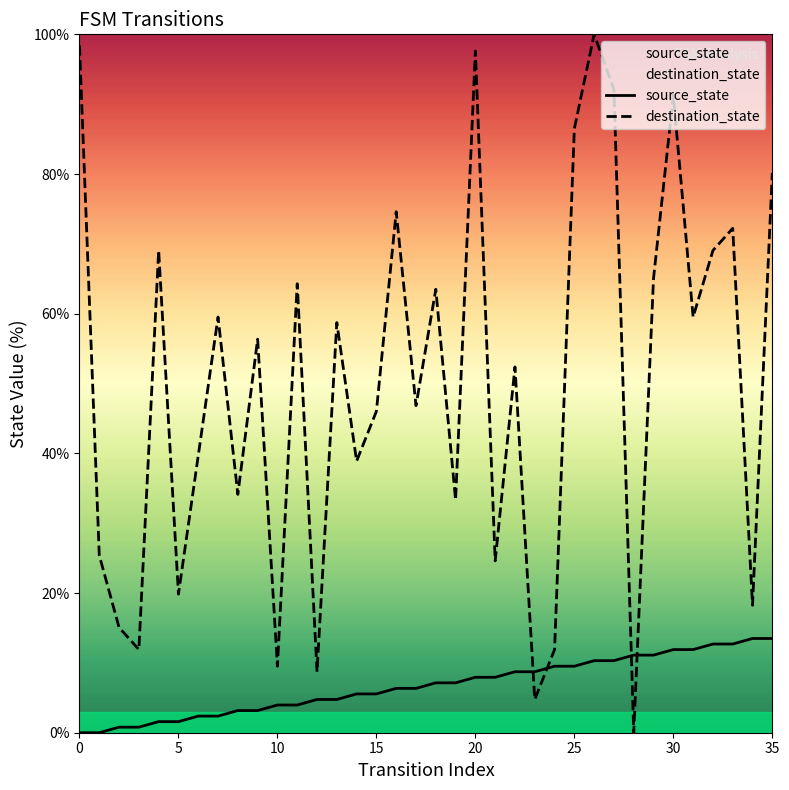

How many intersections are there between source_state and destination_state?

4